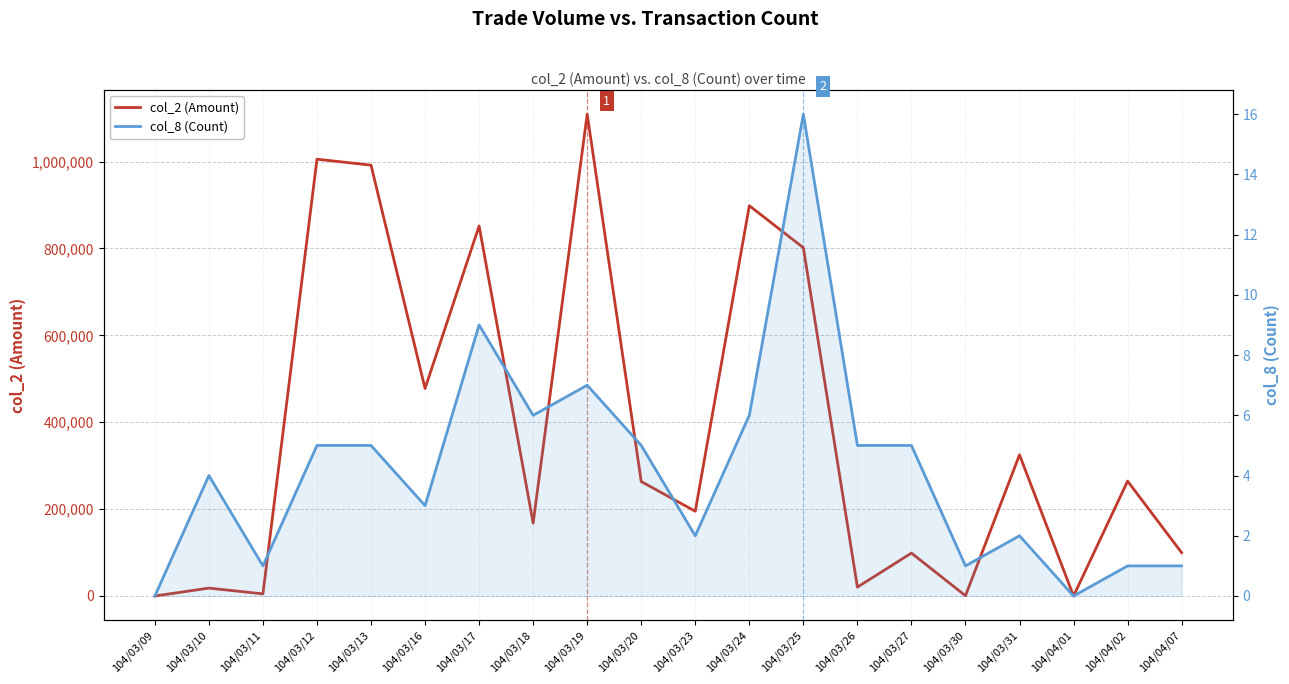

True or false: col_8 (Count) and col_2 (Amount) intersect in this chart.

False